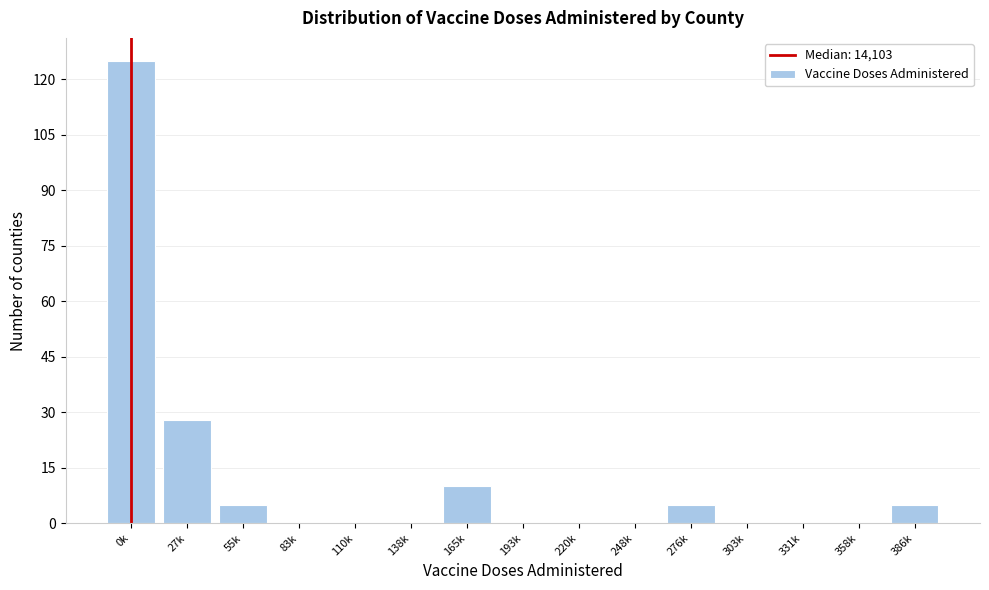

Reading left to right, what are all the values shown in this chart?

0k=125	27k=28	55k=5	83k=0	110k=0	138k=0	165k=10	193k=0	220k=0	248k=0	276k=5	303k=0	331k=0	358k=0	386k=5